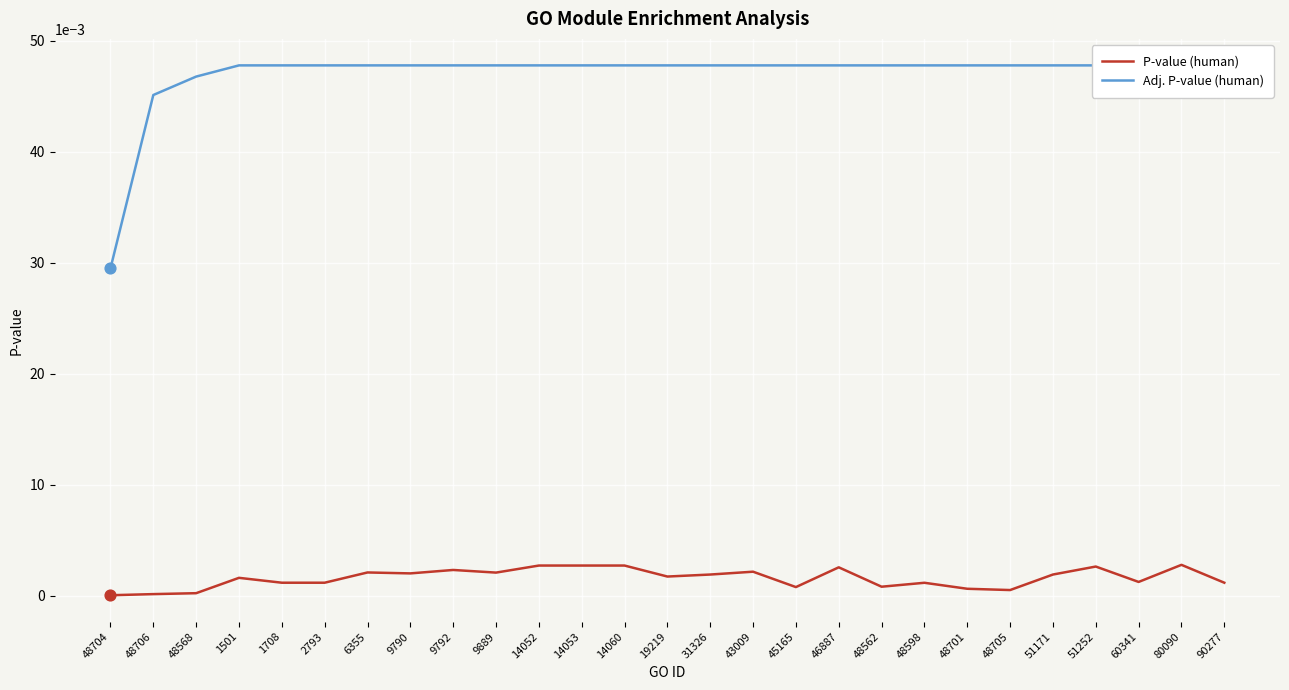

At which category is the sum across all series the highest?

80090